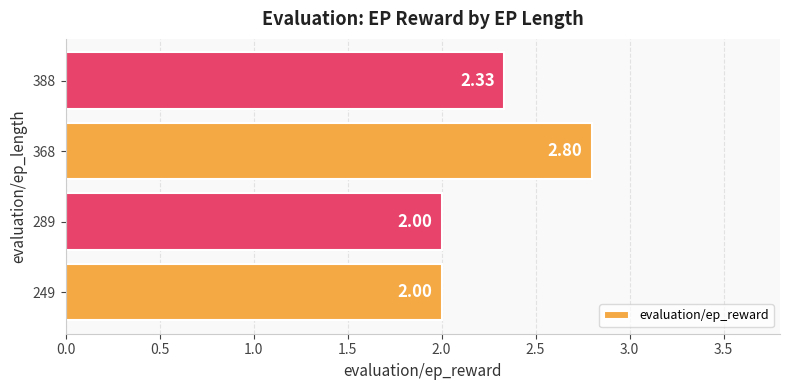

Approximately how many times larger is the value at 388 compared to 368?

0.8